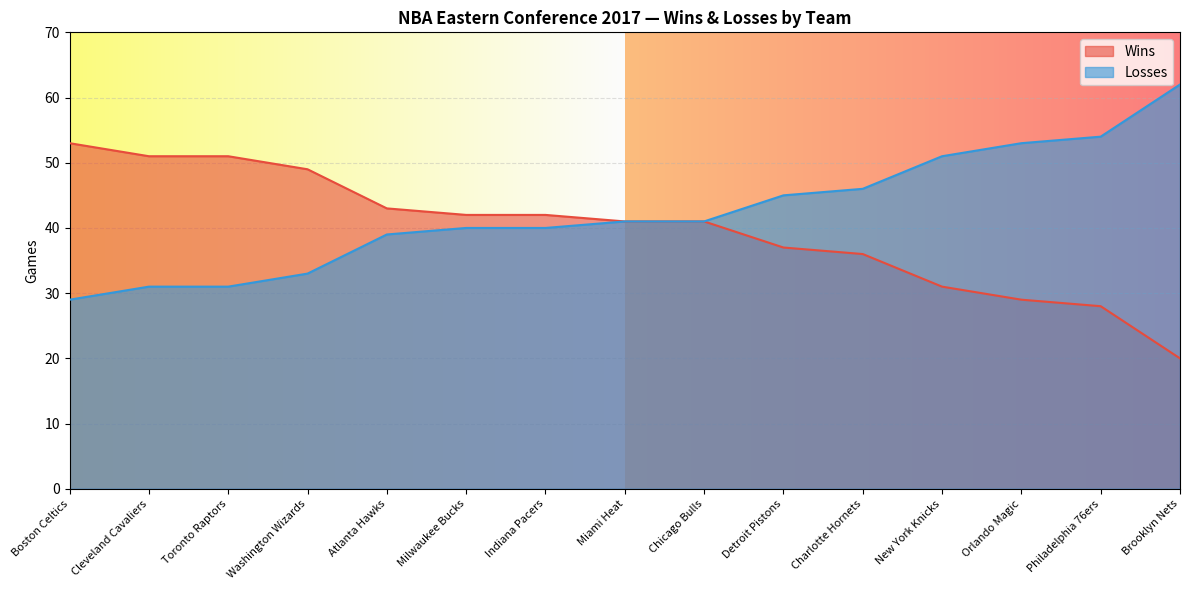

How many data points in Losses are less than 41?

7